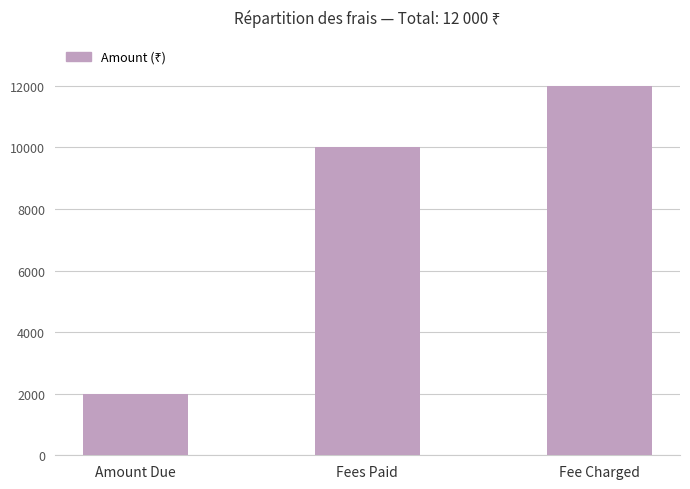

What is the difference between the values at Amount Due and Fee Charged?

10000